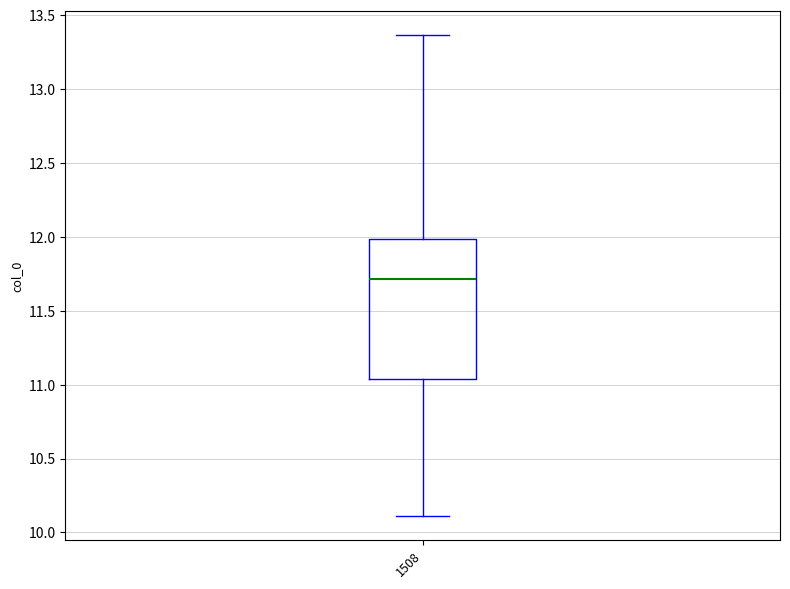

Transcribe this box plot: give where the median line is, the range the box spans, and where the two whiskers end, as read against the y-axis. The values are not printed on the chart, so give them approximately, as read against the axis.

median 11.70, box 11.05 to 12.00, whiskers 10.10 to 13.35